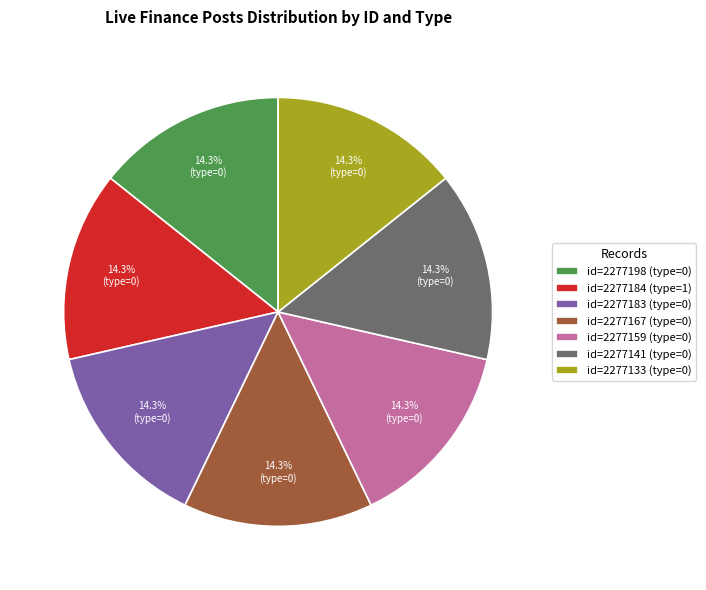

Is id=2277167 (type=0) the majority of the pie?

No